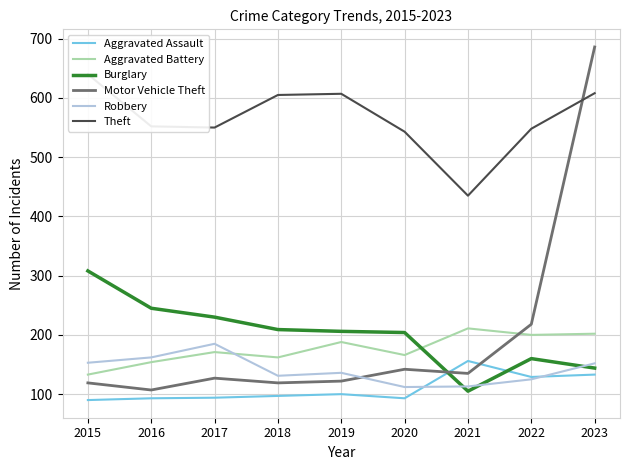

Which category has the lowest value across all series?

2015